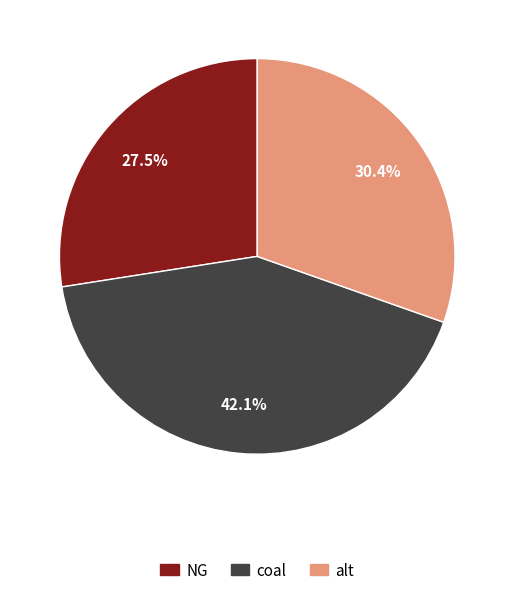

Approximately how many times larger is the value at coal compared to alt?

1.4